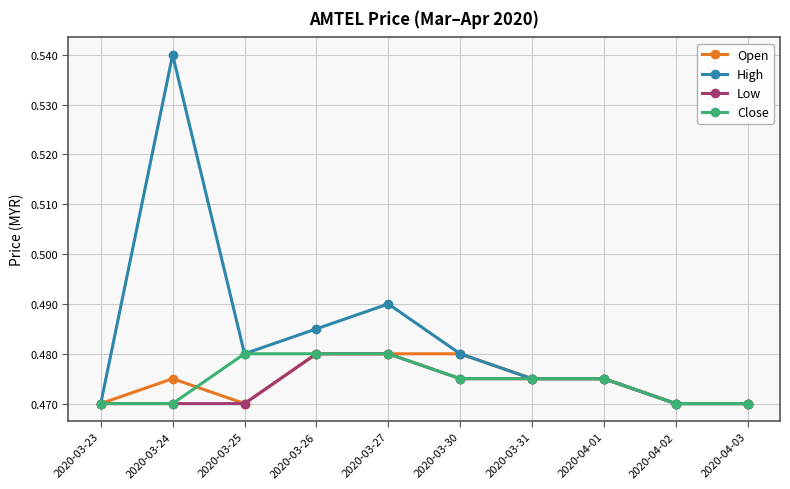

Which series has the largest total across all categories?

High